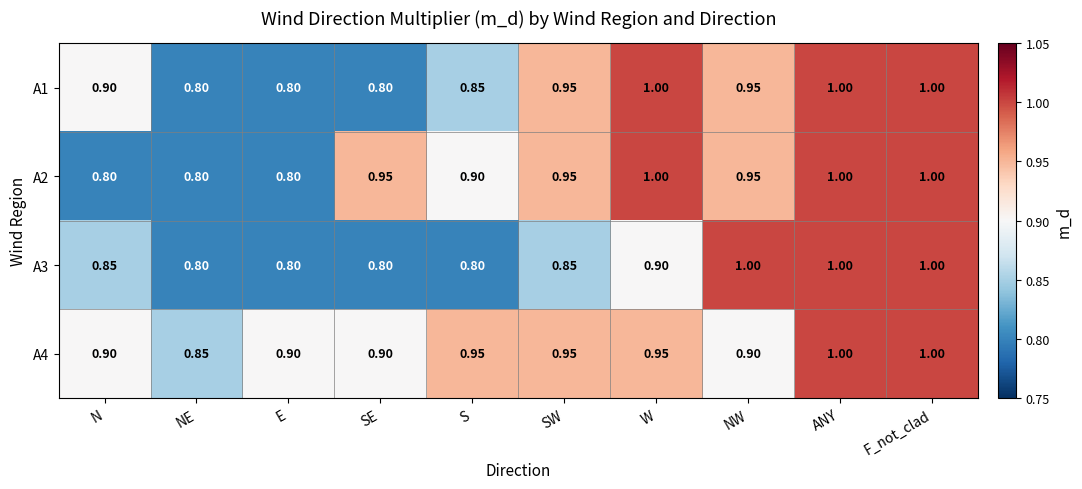

At which label is A4 closest to 0?

NE